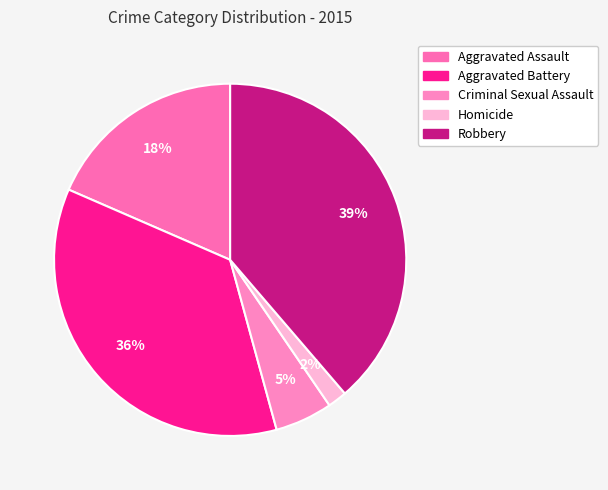

Which has a higher value, Aggravated Battery or Criminal Sexual Assault?

Aggravated Battery